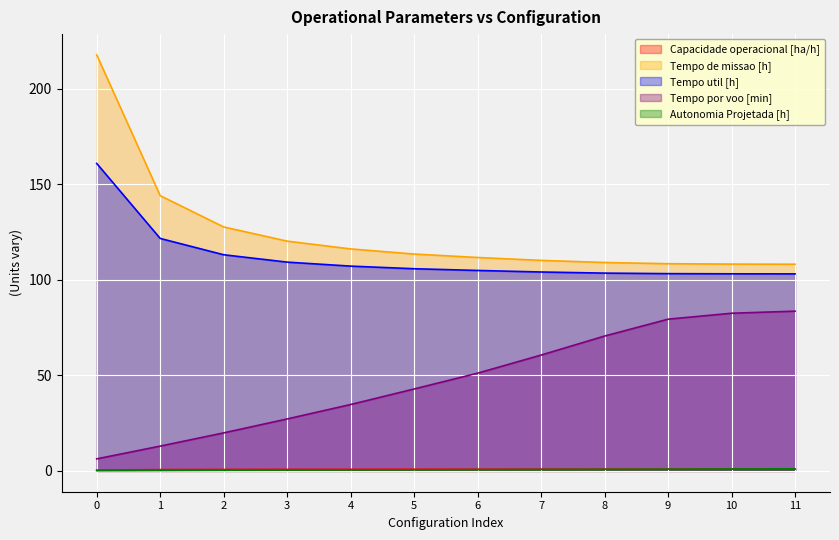

Does the chart display data point markers on the line(s)?

No